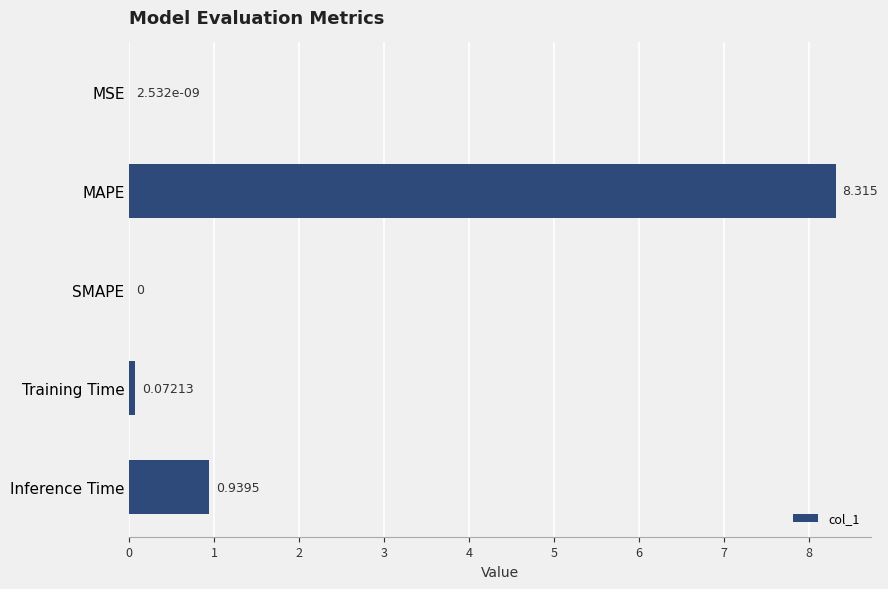

What is the average value?

1.9